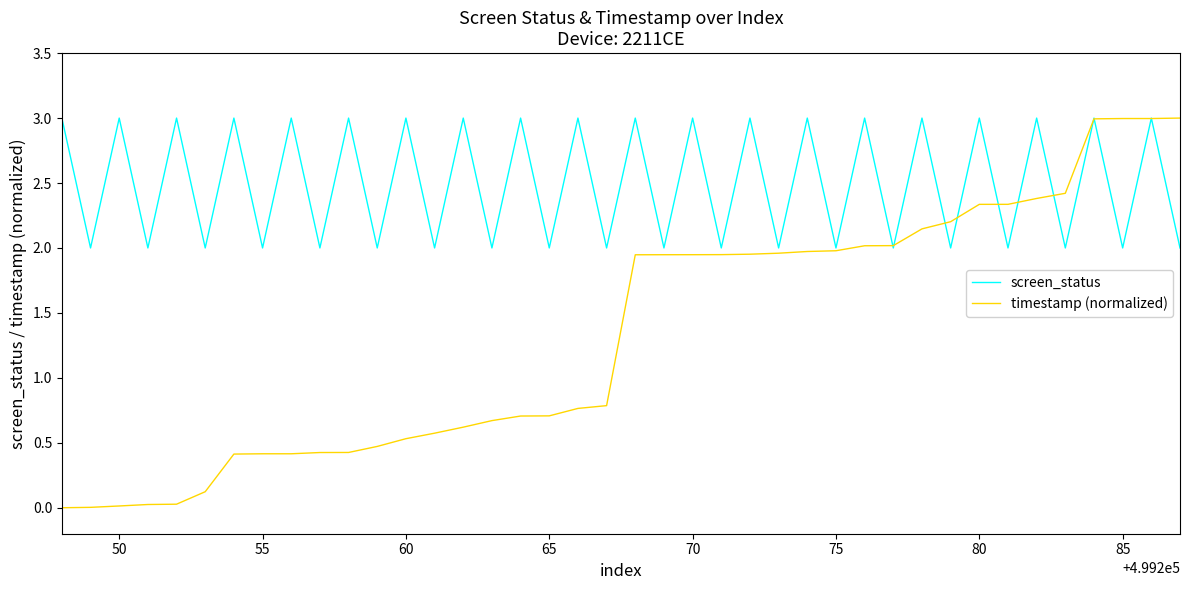

What is the greatest value displayed?

3.0